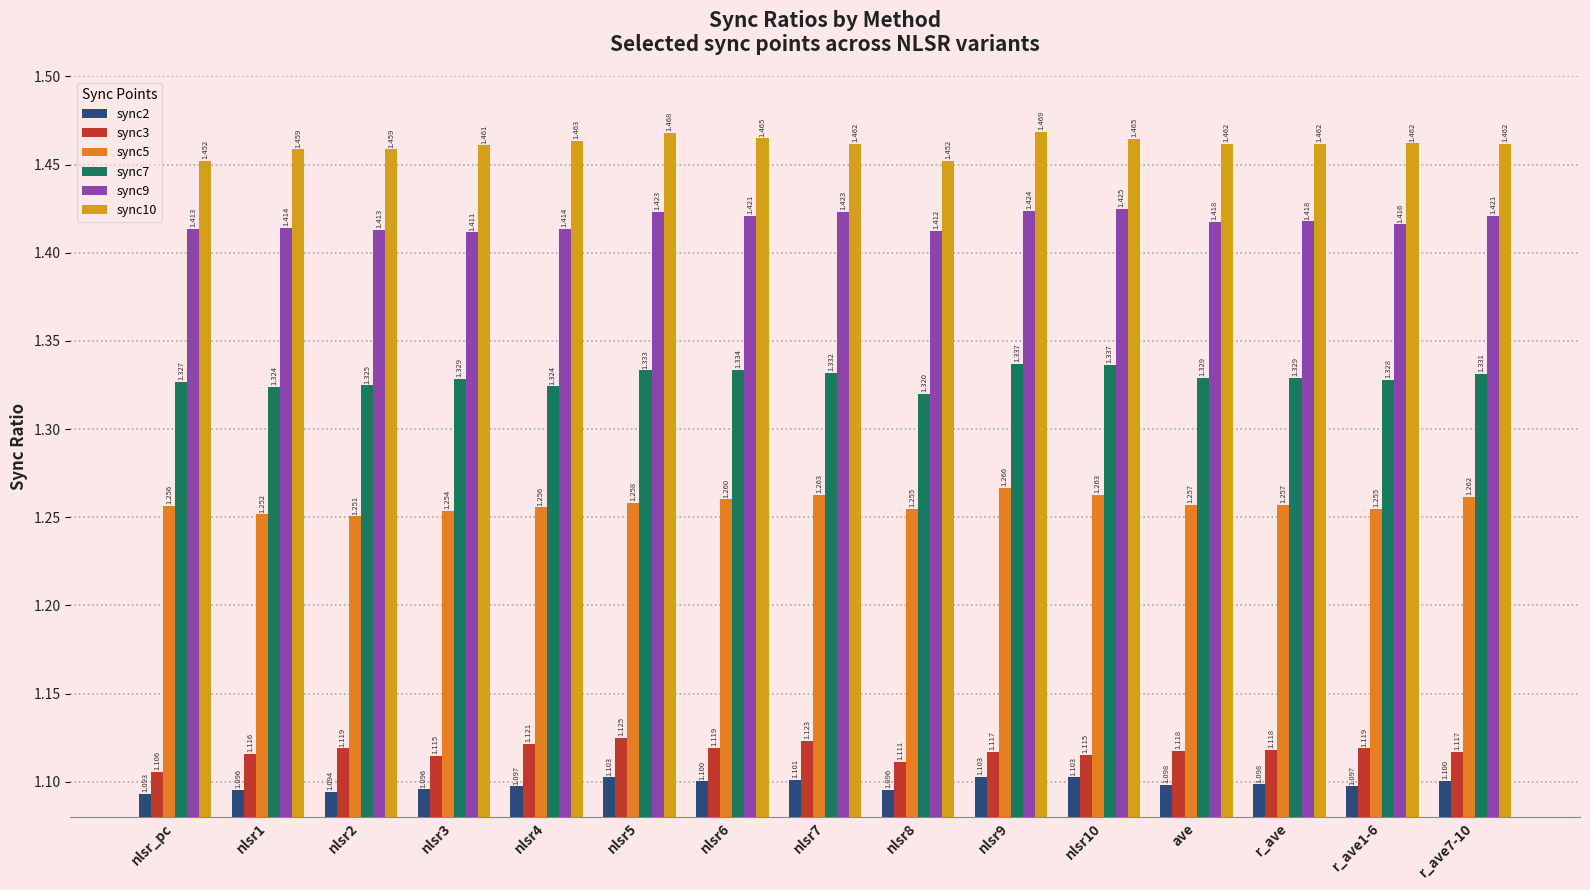

What is the value of the sync3 bar at the 2nd from the left?

1.1